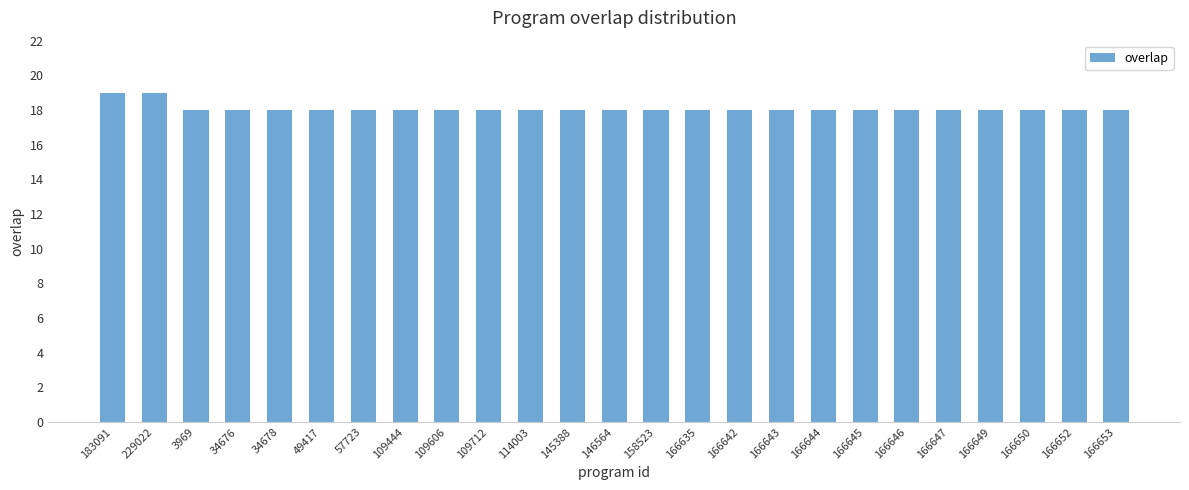

Is it true that the value at 166635 is 8?

False